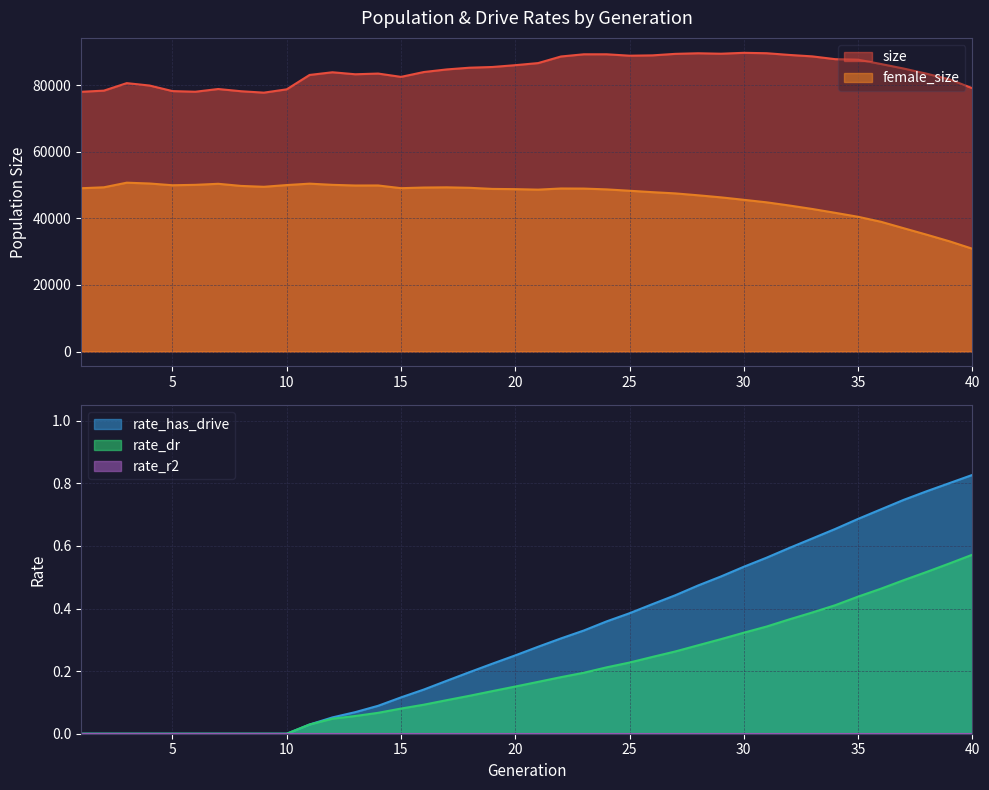

True or false: rate_has_drive has a value of 0.1 at 24.

False